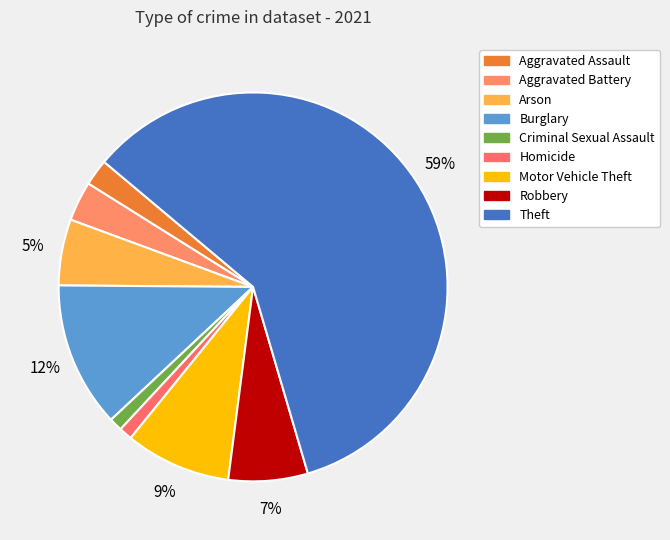

How many segments does this pie chart have?

9